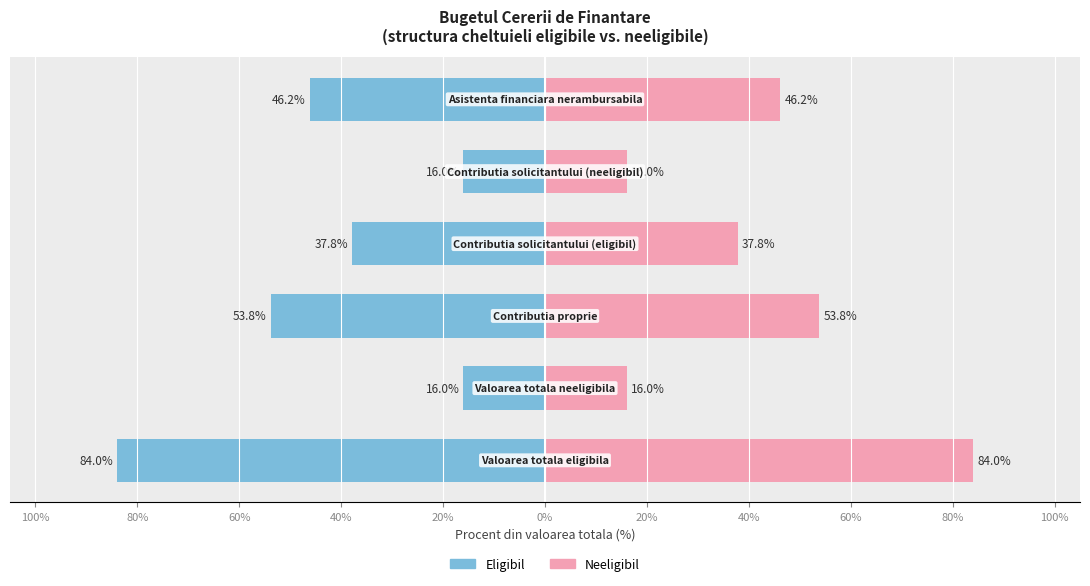

What are all the series names shown in the legend?

Eligibil, Neeligibil